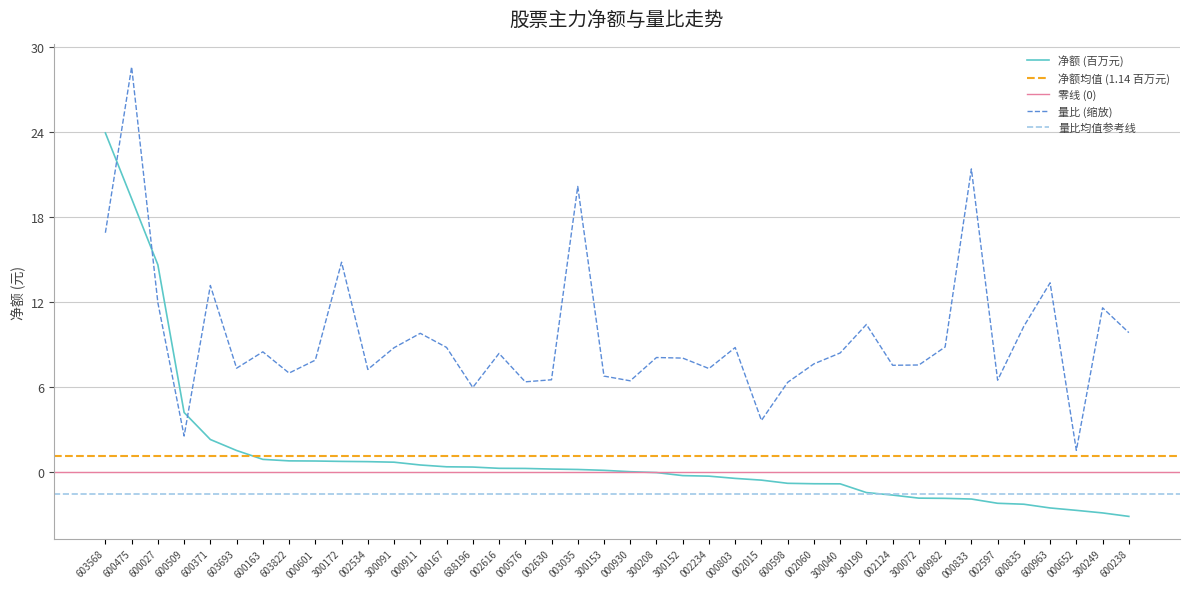

The value of 净额 (百万元) at 600963 is -3.8. True or false?

False